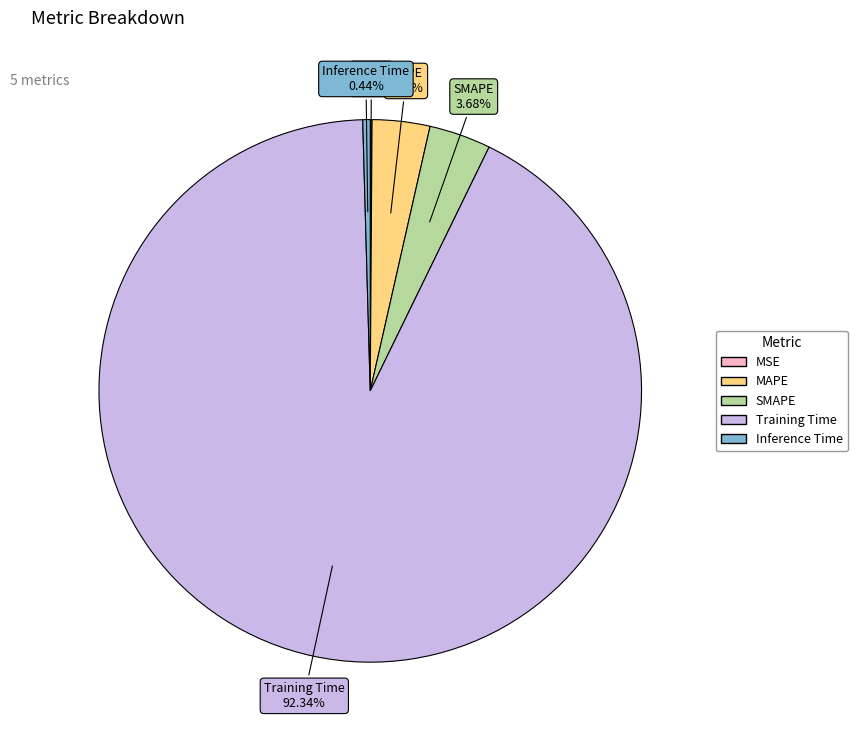

Between SMAPE and Training Time, which is larger?

Training Time